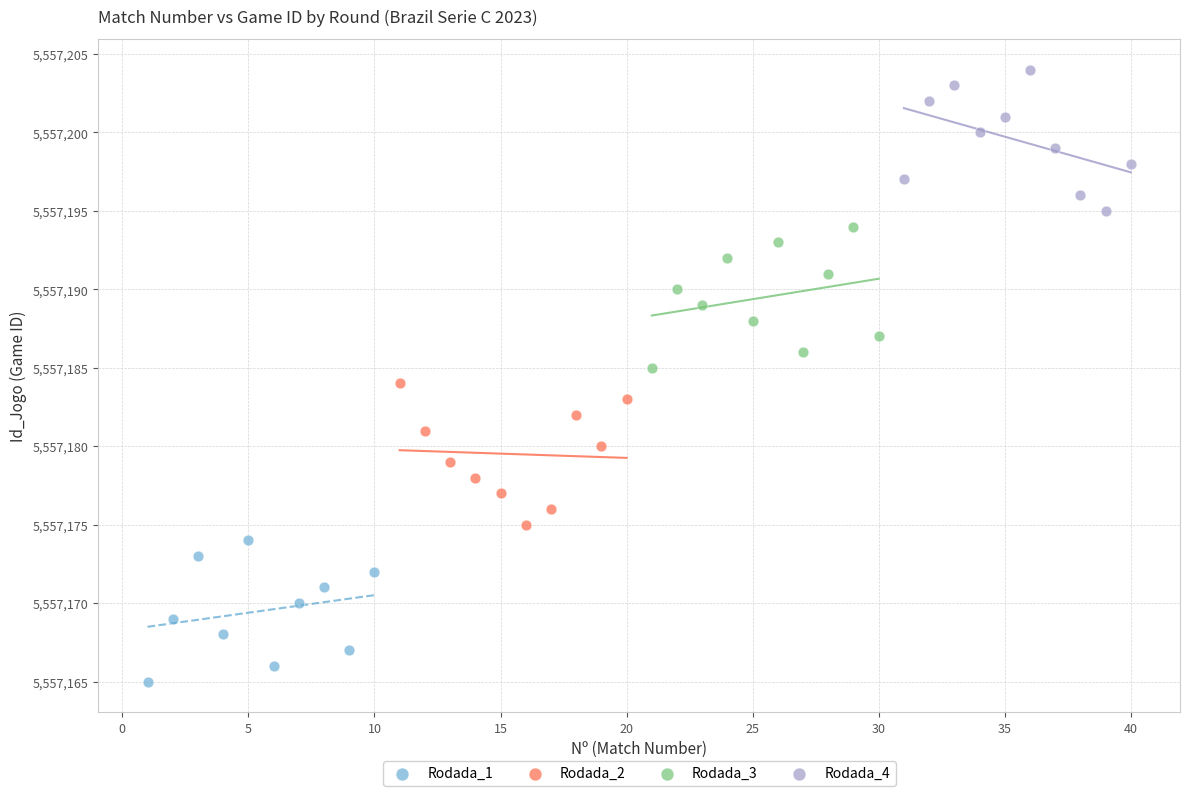

Which series reaches the minimum Y coordinate?

Rodada_1